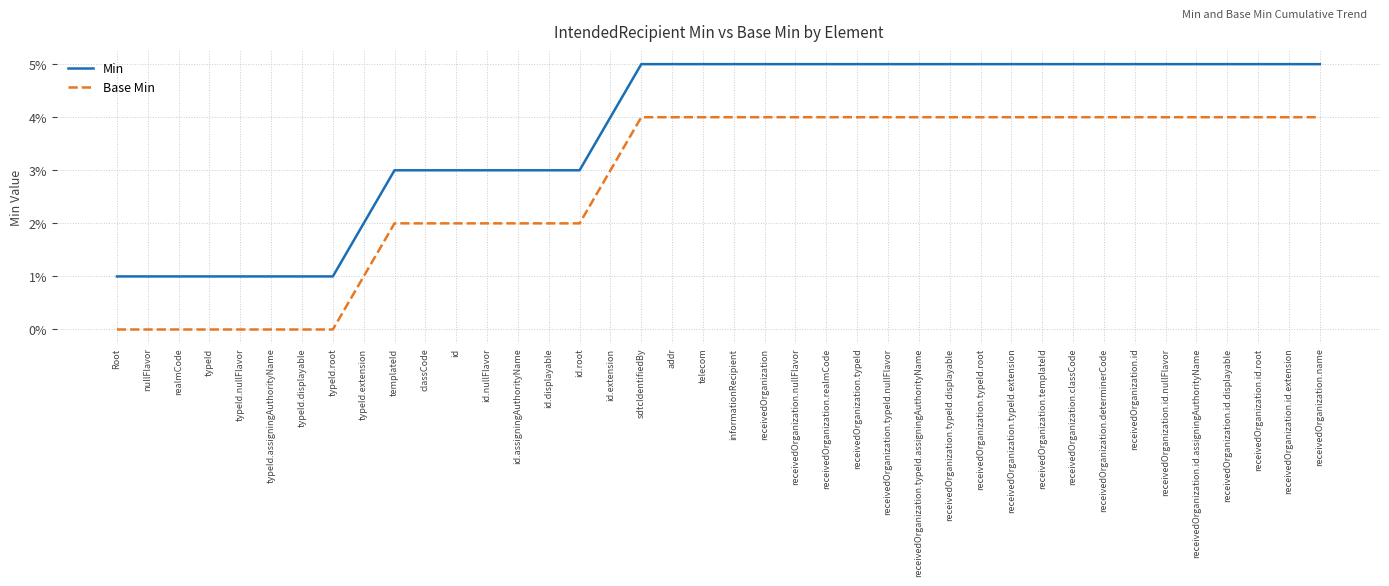

What value does the Base Min series have at receivedOrganization.id.assigningAuthorityName?

4